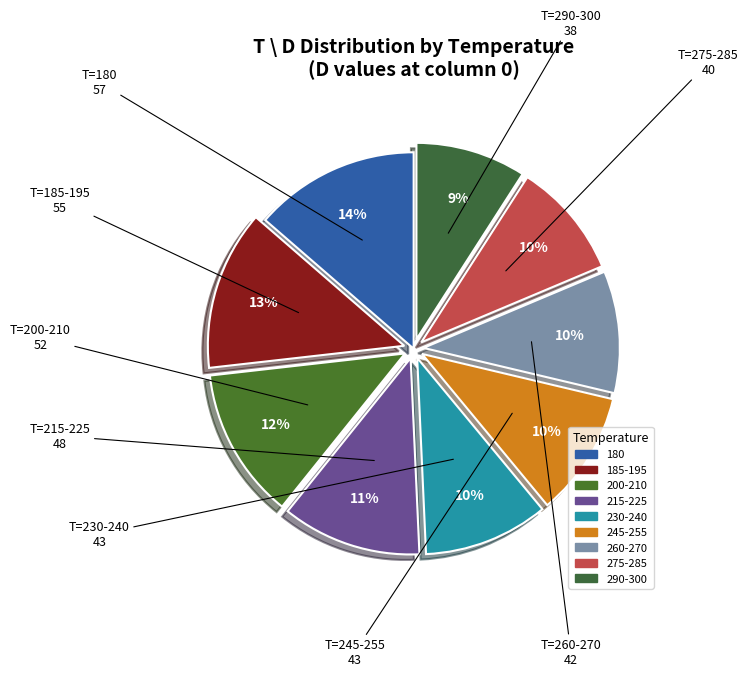

How many segments does this pie chart have?

9